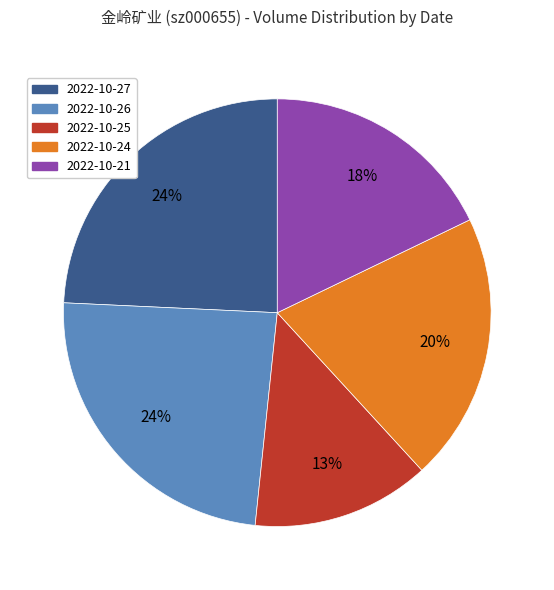

True or false: 2022-10-24 accounts for 9% of the total.

False